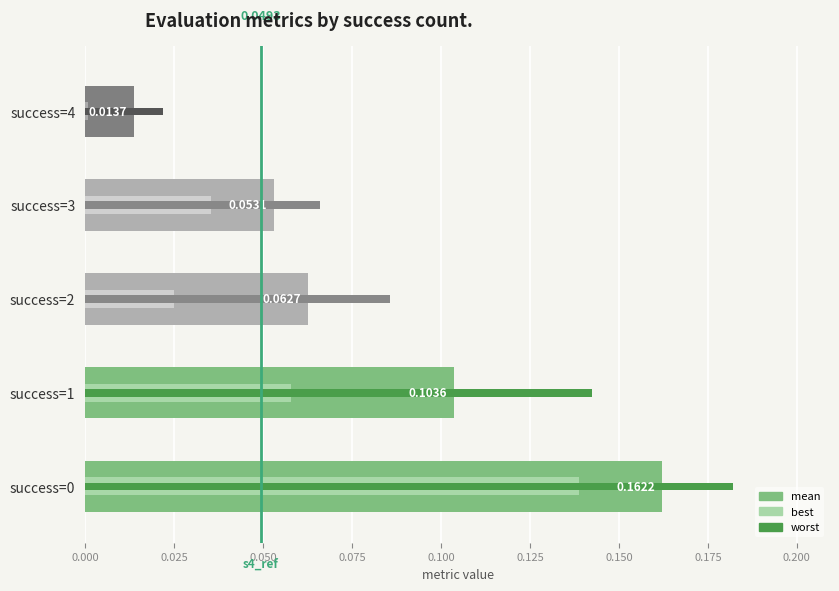

How many data points does each series have?

5